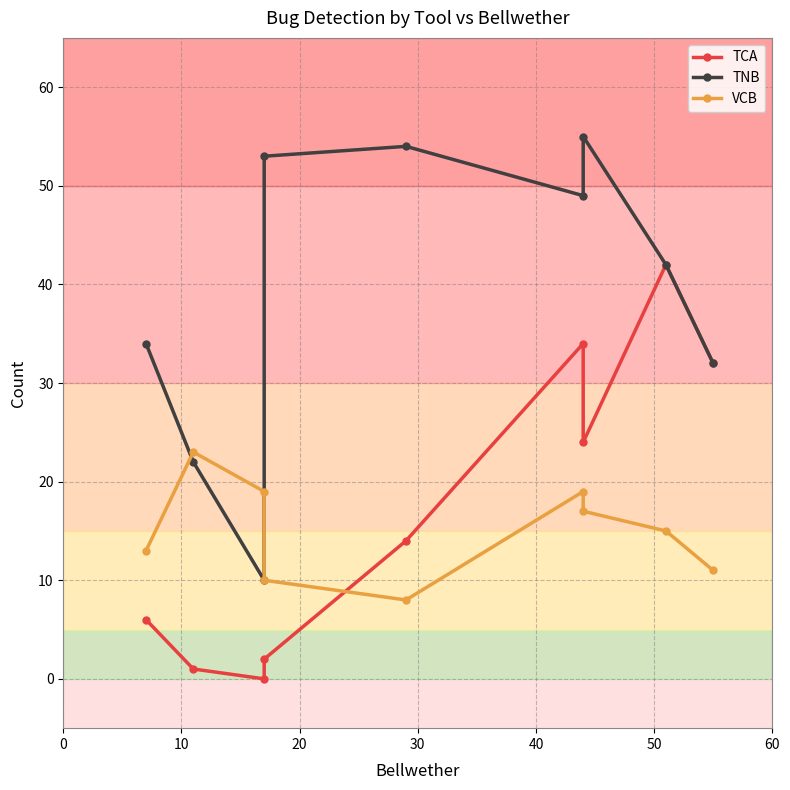

Is this an area chart (filled region under the line)?

No